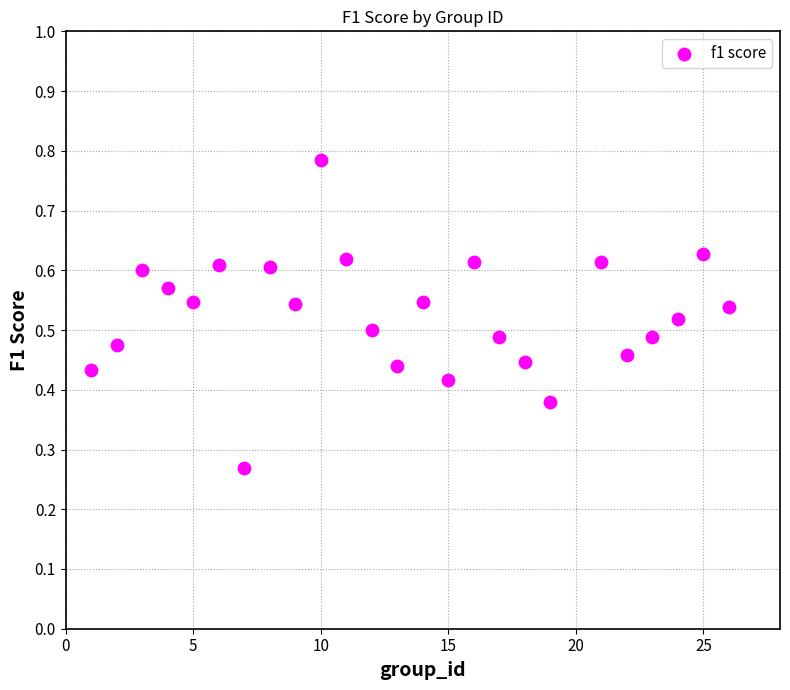

What is the range of X values (max minus min)?

25.0